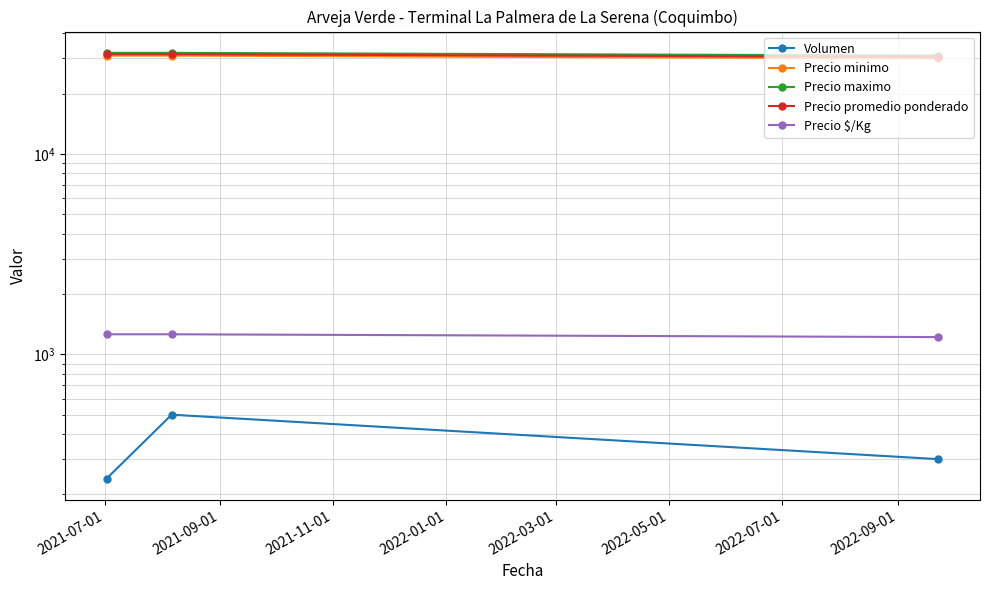

Which label corresponds to the smallest value in the chart?

2021-07-01